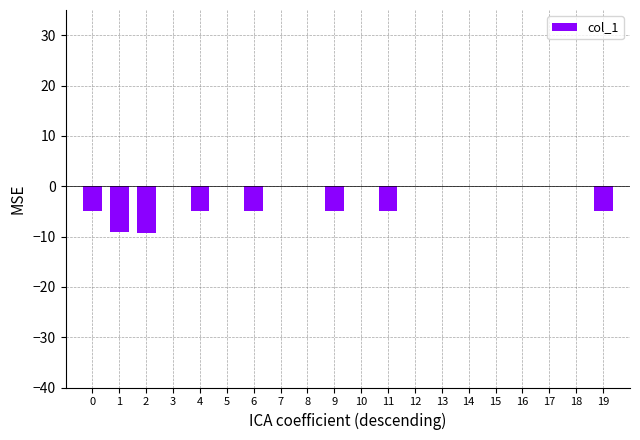

The value at 2 is -9.3. True or false?

True